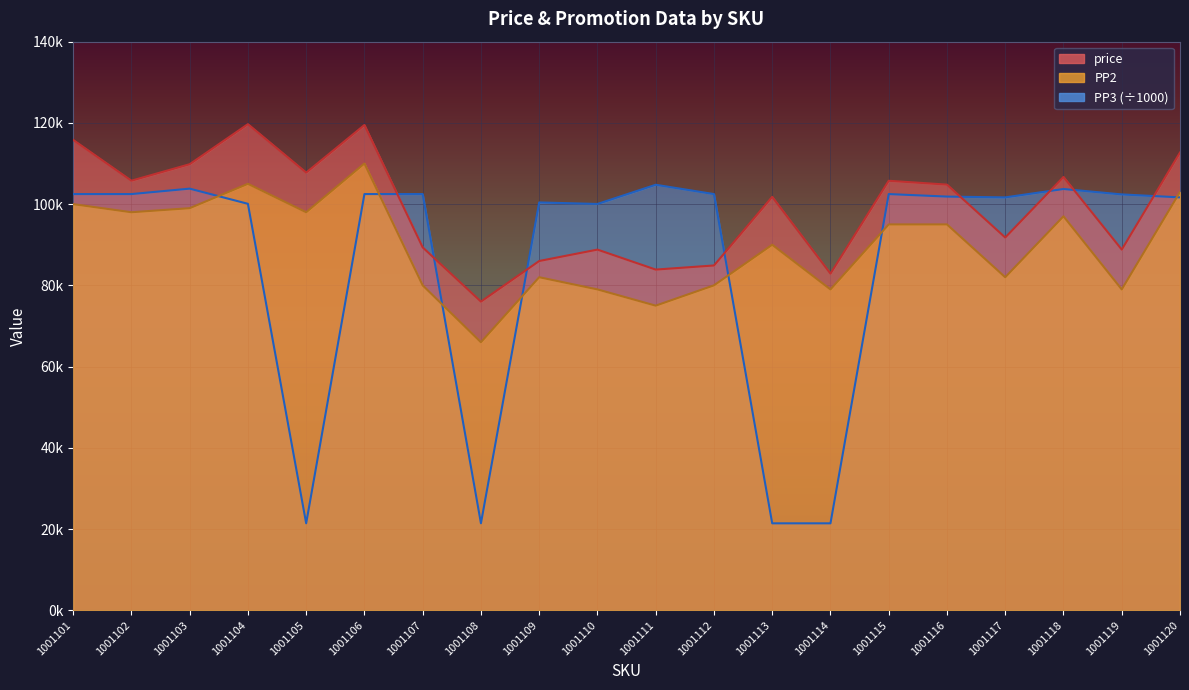

Which label corresponds to the smallest value in the chart?

1001113